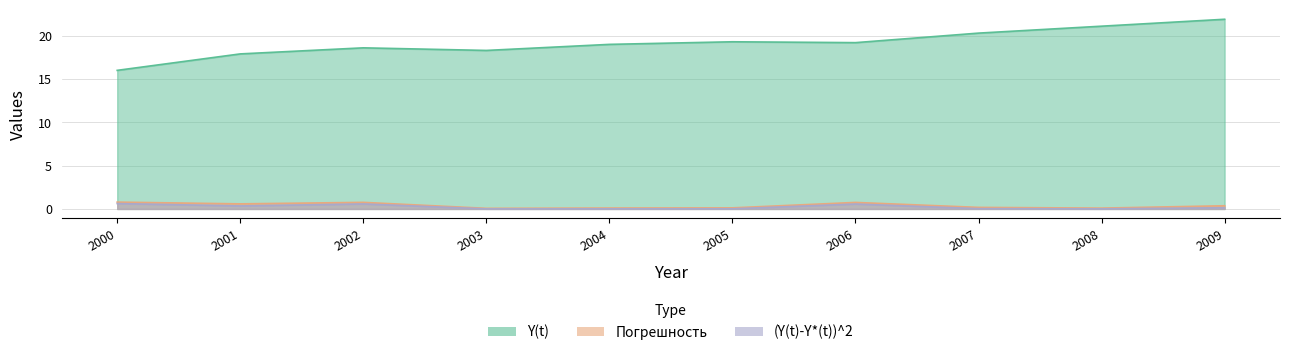

How many lines are shown in the chart?

3